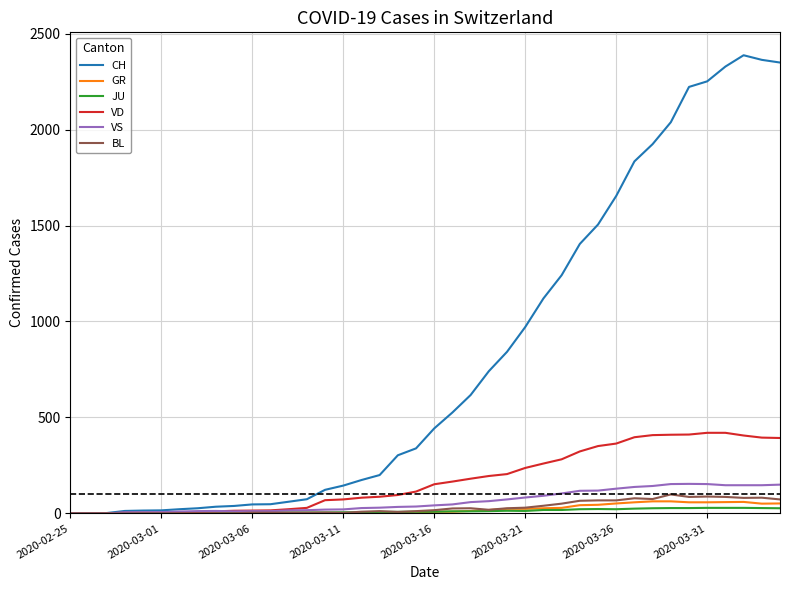

List the series in order of their peak value, lowest first.

JU, GR, BL, VS, VD, CH